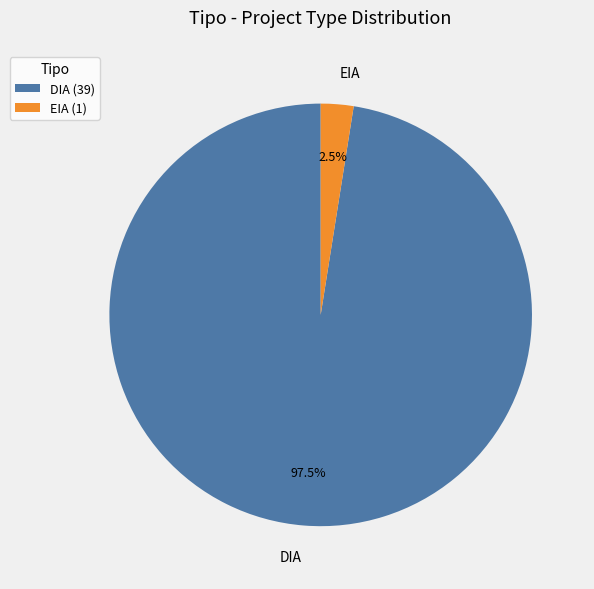

Rank the categories by value from highest to lowest.

DIA, EIA